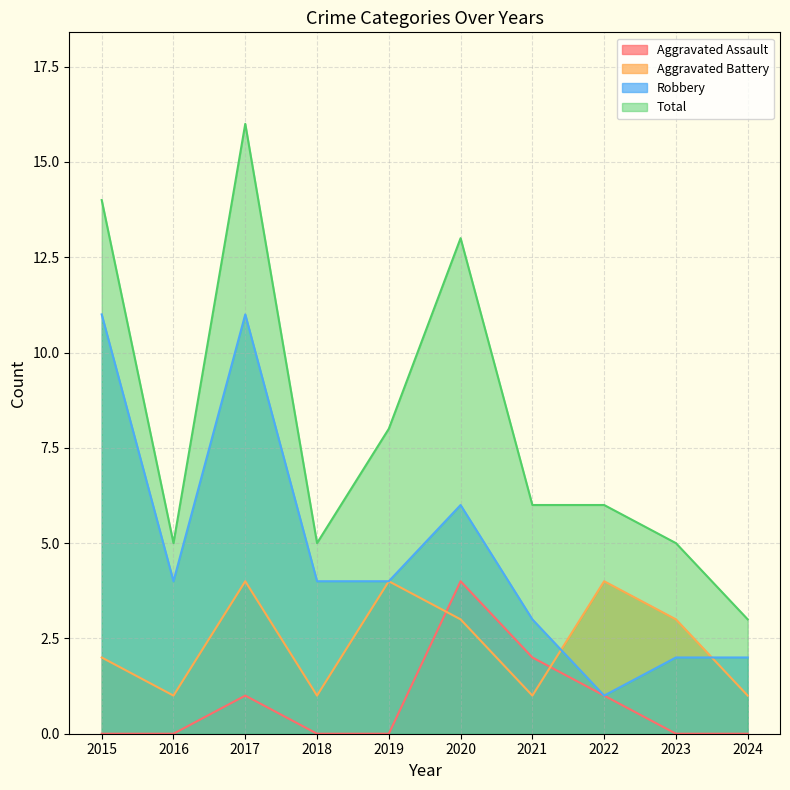

What is the value of the Robbery point at the 4th from the left?

4